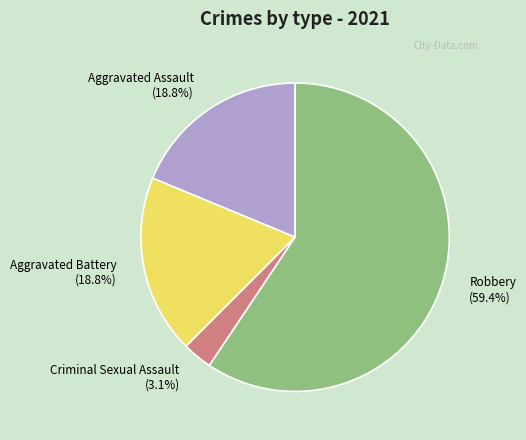

Is it true that Robbery is 50% of the pie?

False